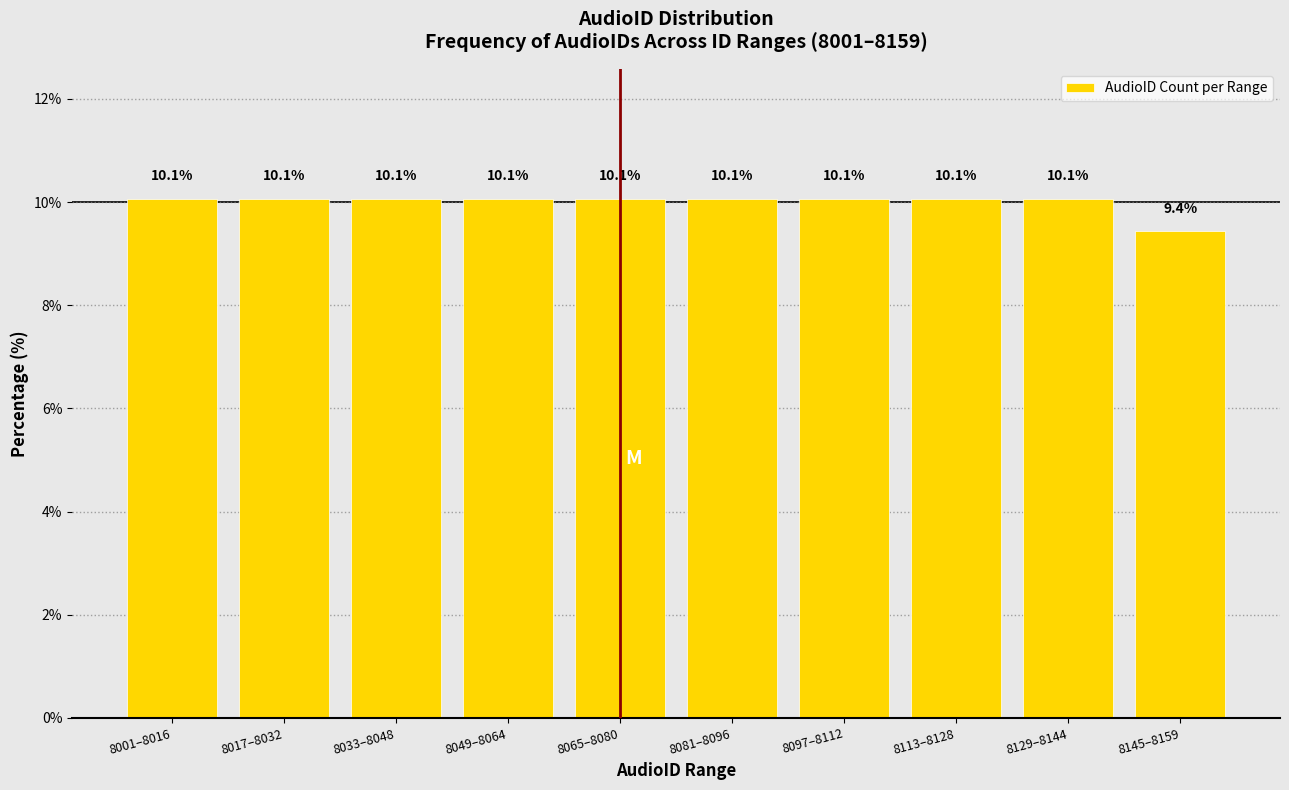

Reading left to right, transcribe all the data shown in this chart.

8001–8016=10.1	8017–8032=10.1	8033–8048=10.1	8049–8064=10.1	8065–8080=10.1	8081–8096=10.1	8097–8112=10.1	8113–8128=10.1	8129–8144=10.1	8145–8159=9.4